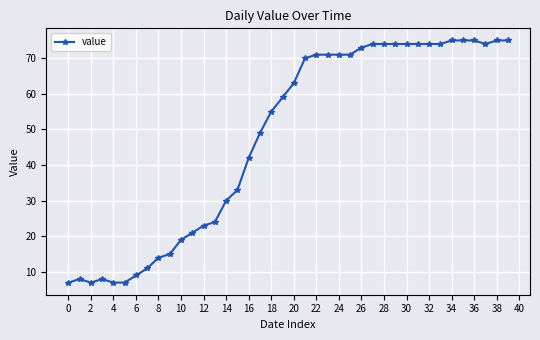

What is the sum of all values?

1905